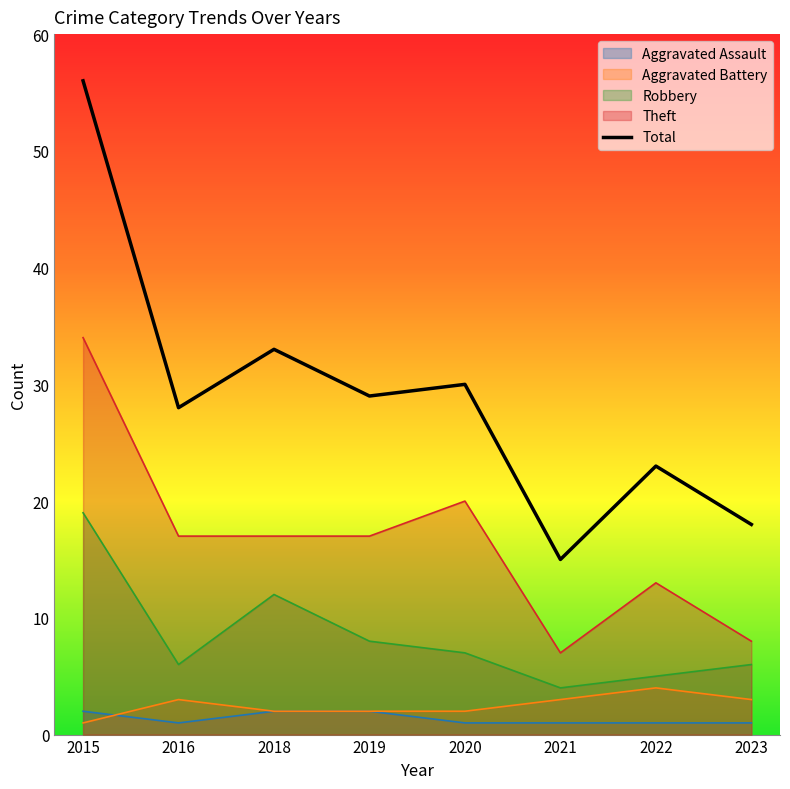

How many lines are shown in the chart?

5